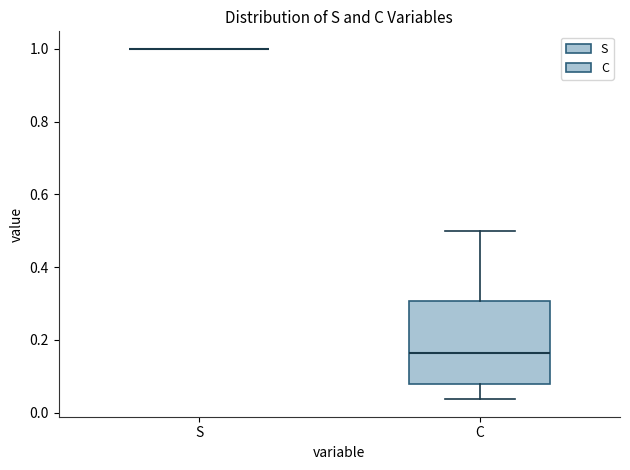

Reading left to right, read every box against the y-axis: the position of its median line, the range the box covers, and the ends of its whiskers. The values are not printed on the chart, so give them approximately, as read against the axis.

S: box collapsed to a line at 1.00, whiskers 1.00 to 1.00
C: median 0.16, box 0.08 to 0.30, whiskers 0.04 to 0.50